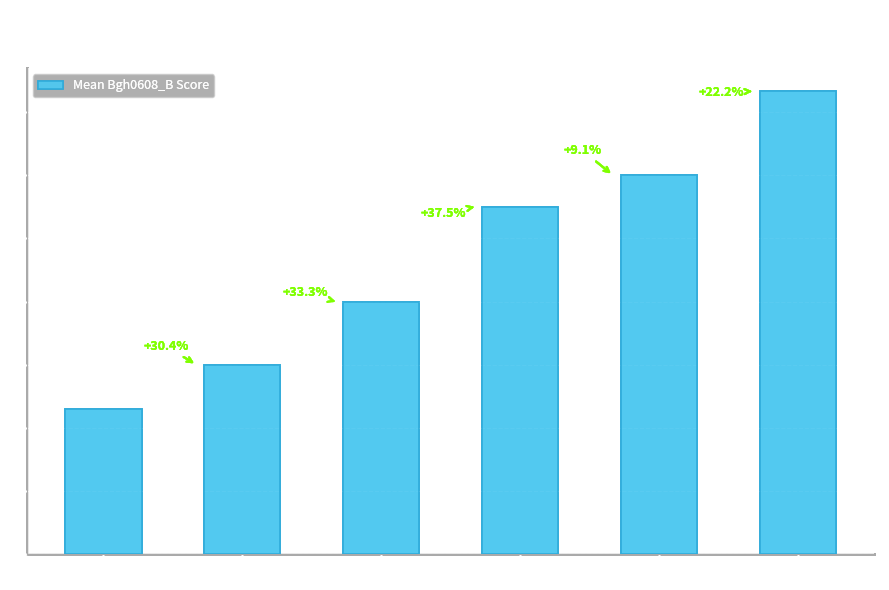

Which has a higher value, Family 5 or Family 6+?

Family 6+